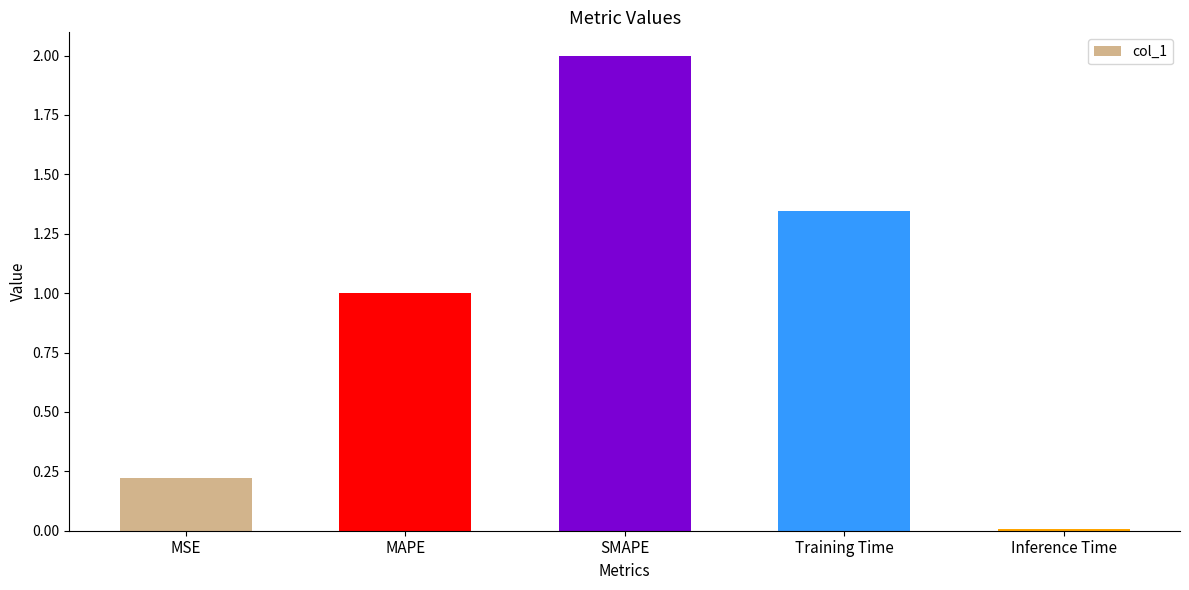

What is the sum of the values at MSE and Training Time?

1.6